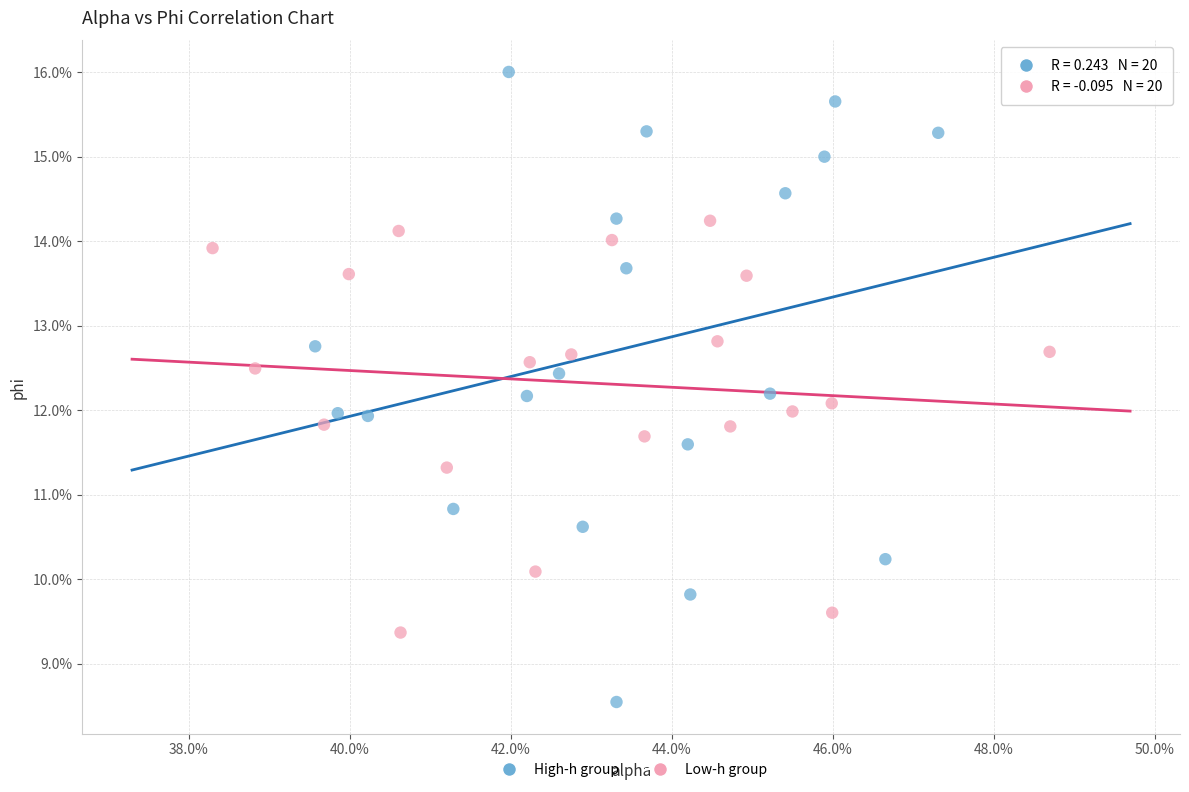

What are all the series names shown in the legend?

High-h group, Low-h group